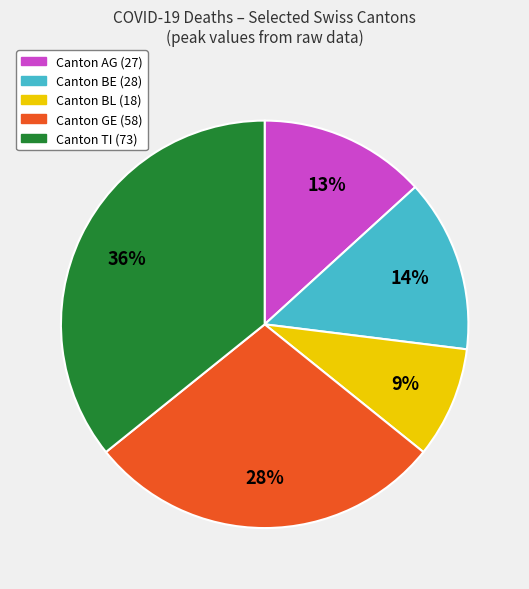

Is there a majority slice in this chart?

No